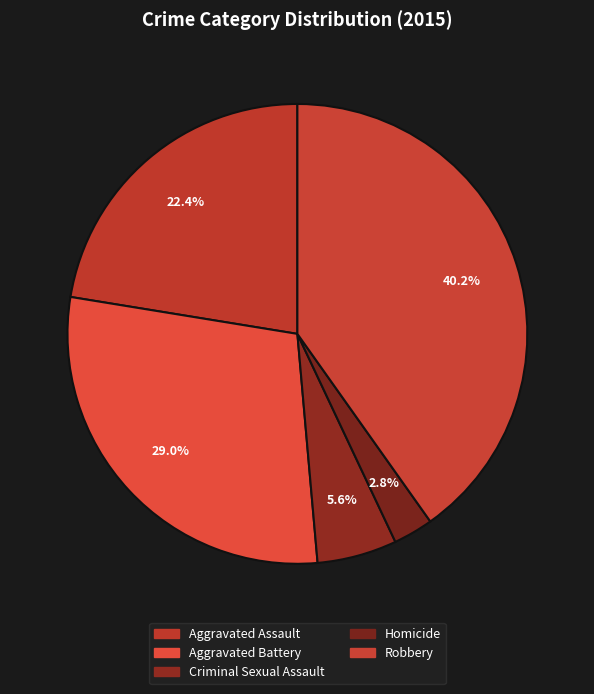

Is there a majority slice in this chart?

No